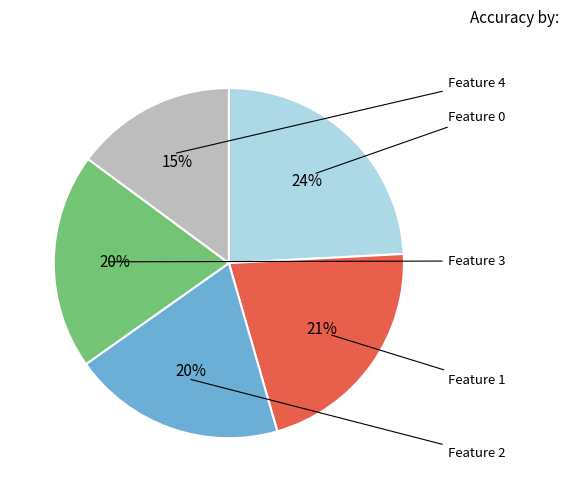

Rank the categories by value from lowest to highest.

4, 2, 3, 1, 0